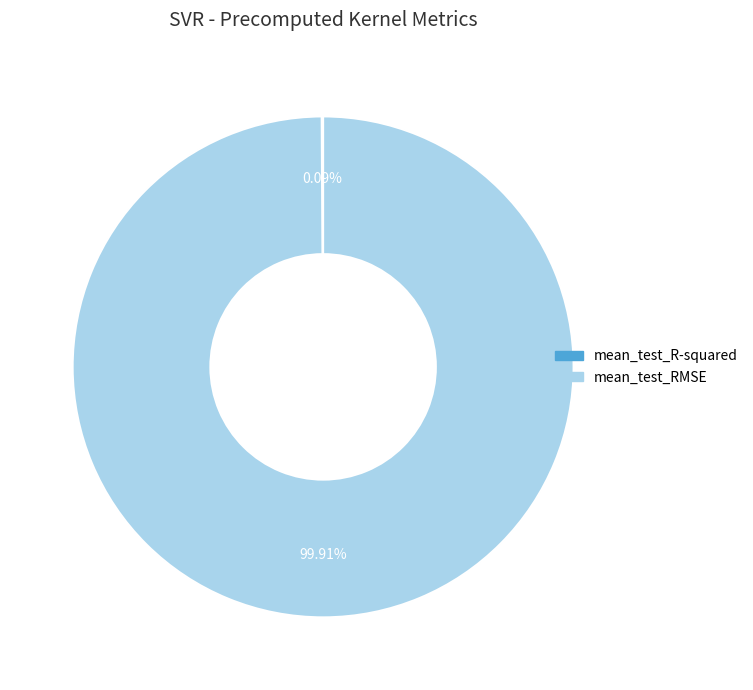

Which category has the biggest portion of the pie?

mean_test_RMSE